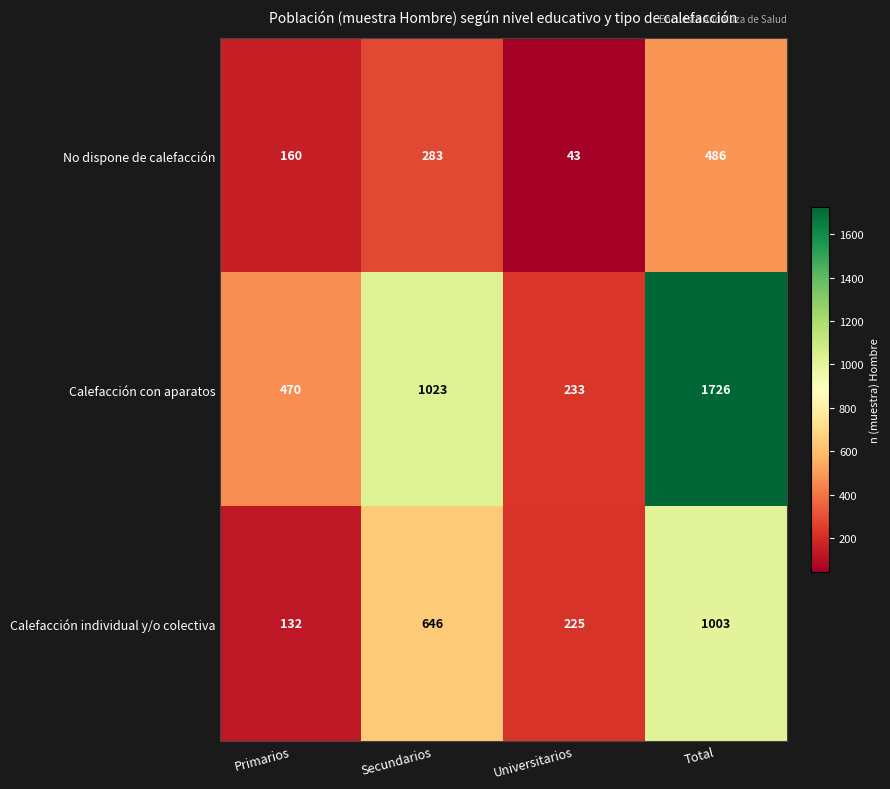

How many categories are shown in the chart?

4